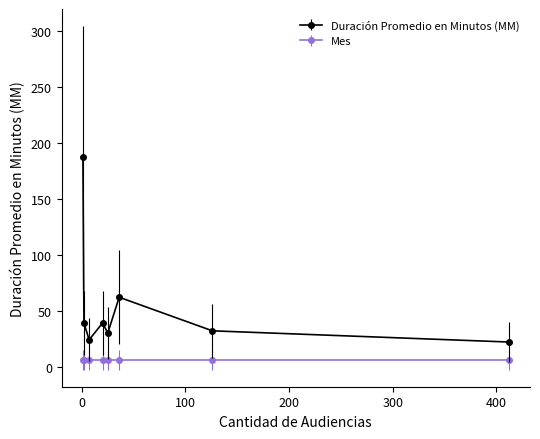

In Duración Promedio en Minutos (MM), how many points are higher than both neighbors (excluding endpoints)?

2